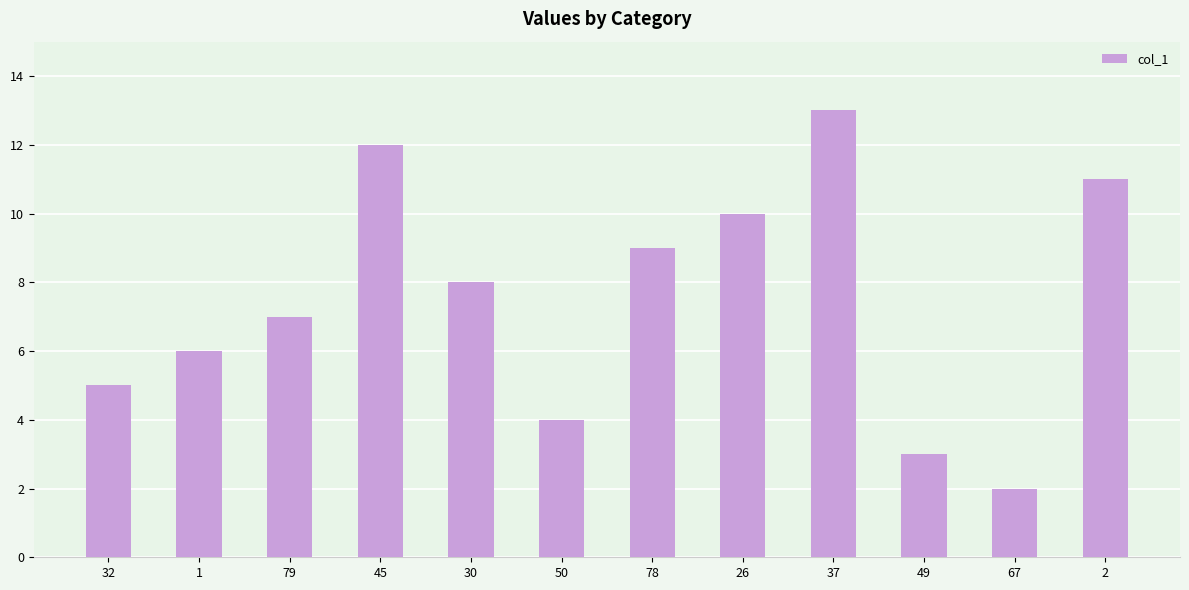

What is the sum of the values at 32 and 49?

8.0